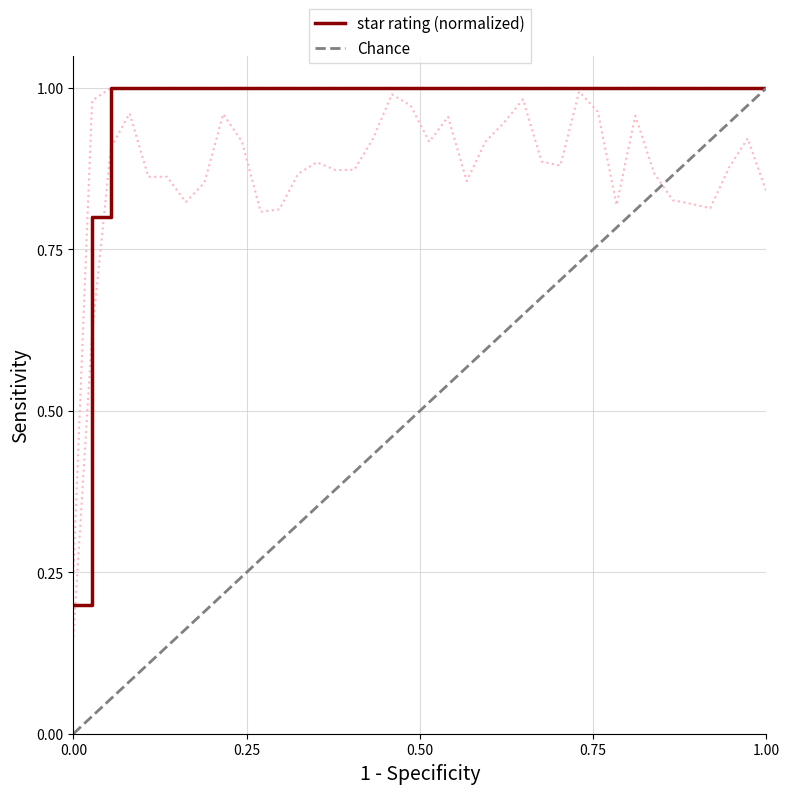

Reading left to right, extract all data points from this chart.

star rating (normalized): 0.2	0.8	1.0	1.0	1.0	1.0	1.0	1.0	1.0	1.0	1.0	1.0	1.0	1.0	1.0	1.0	1.0	1.0	1.0	1.0	1.0	1.0	1.0	1.0	1.0	1.0	1.0	1.0	1.0	1.0	1.0	1.0	1.0	1.0	1.0	1.0	1.0	1.0
Chance: 0.0	0.0	0.1	0.1	0.1	0.1	0.2	0.2	0.2	0.2	0.3	0.3	0.3	0.4	0.4	0.4	0.4	0.5	0.5	0.5	0.5	0.6	0.6	0.6	0.6	0.7	0.7	0.7	0.8	0.8	0.8	0.8	0.9	0.9	0.9	0.9	1.0	1.0